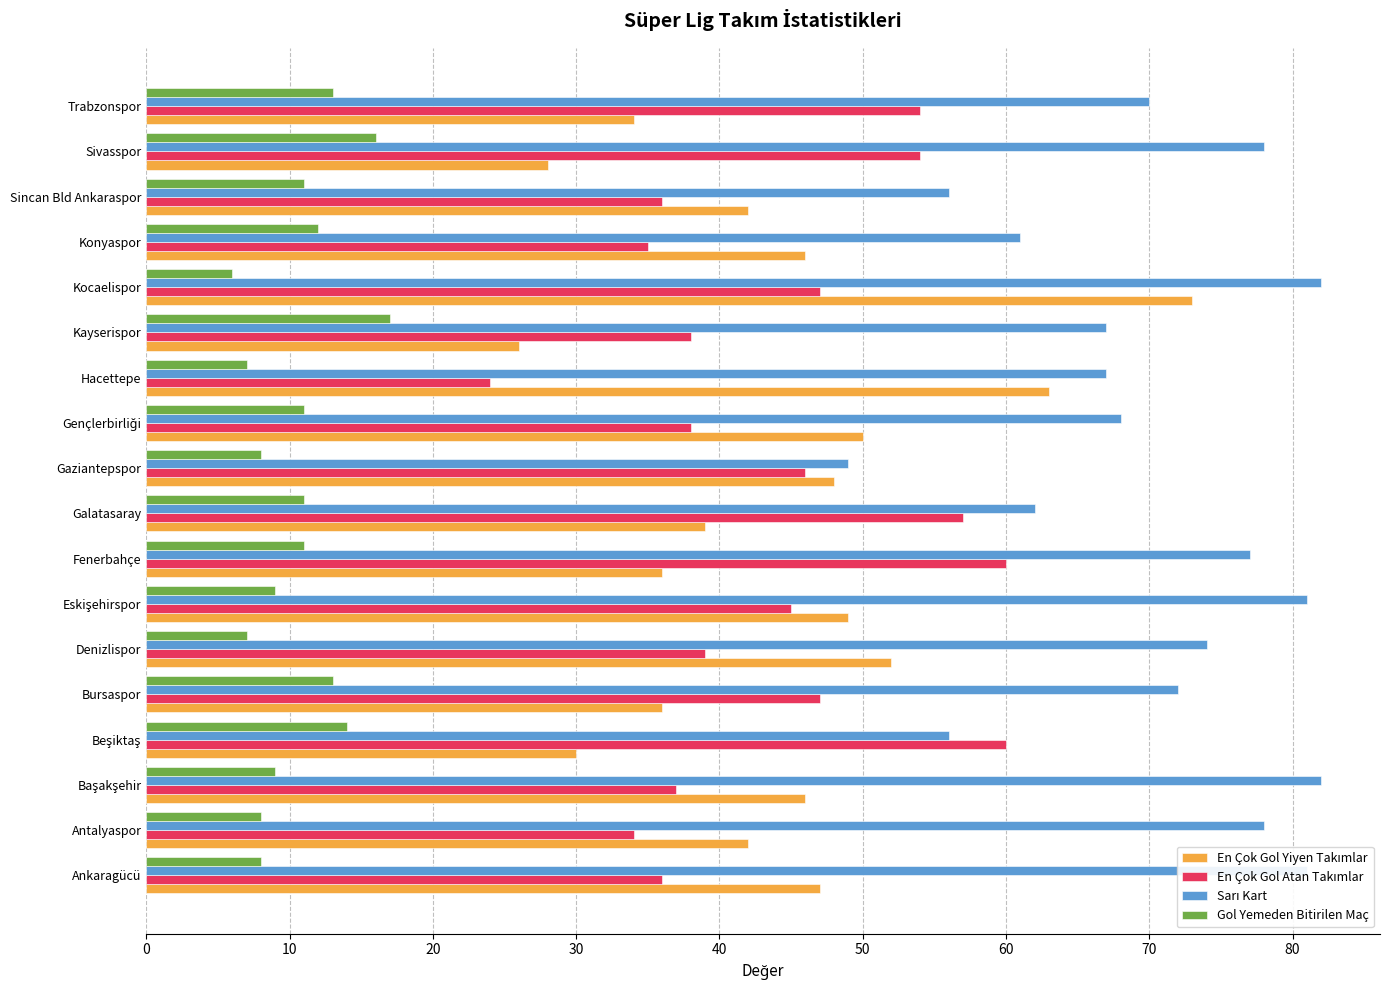

Which category has the lowest value in the Gol Yemeden Bitirilen Maç series?

Kocaelispor